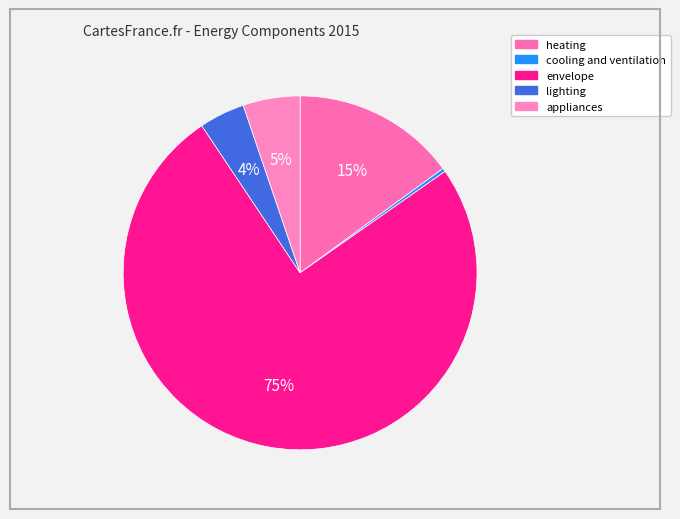

Do envelope and heating together represent more than half of the pie?

Yes